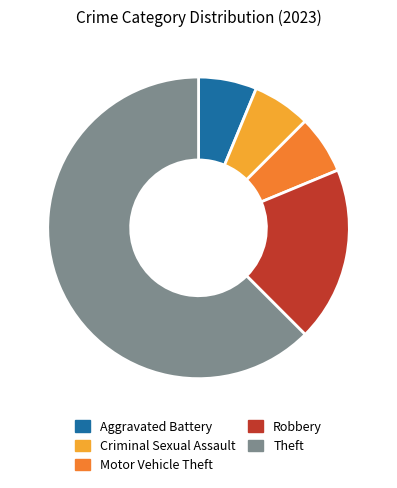

Does any single category account for the majority?

Yes